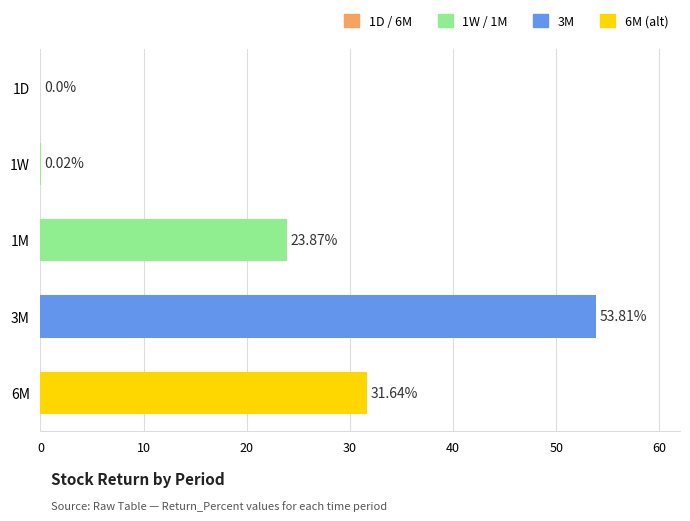

What is the sum of the values at 6M and 3M?

85.5